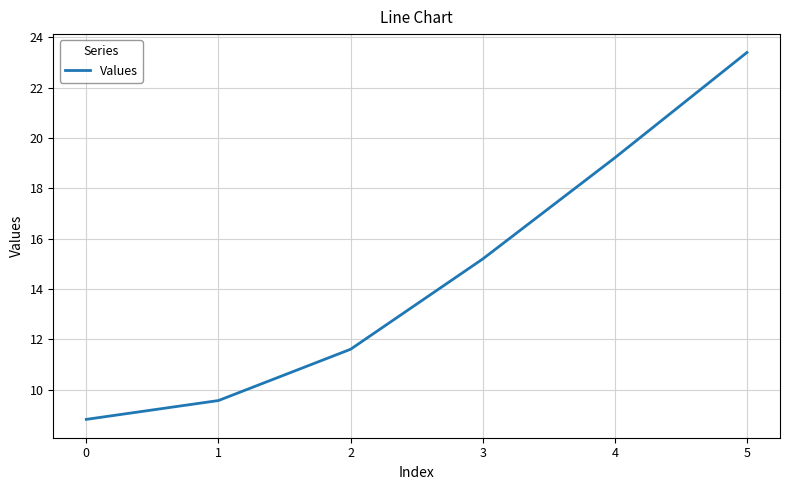

List the labels in order of value, smallest first.

0, 1, 2, 3, 4, 5